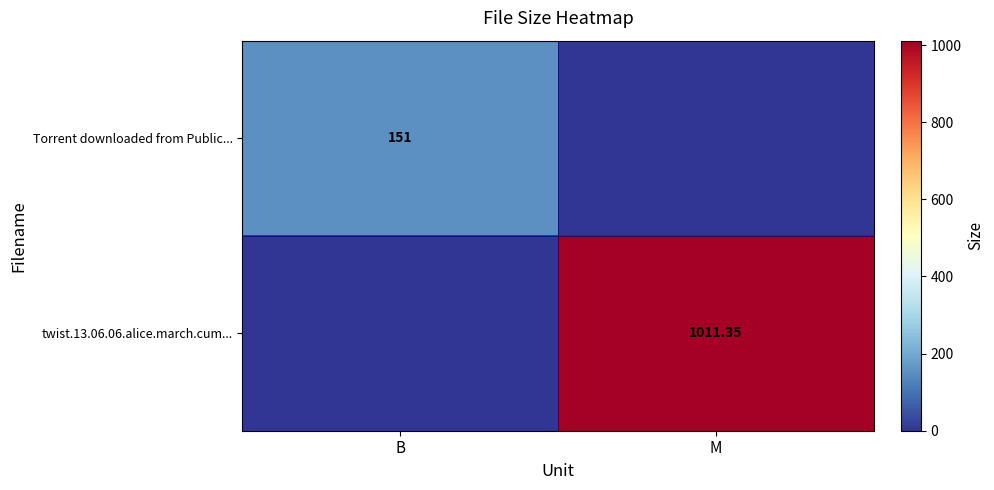

Rank the series by their average value, from highest to lowest.

twist.13.06.06.alice.march.cum..., Torrent downloaded from Public...